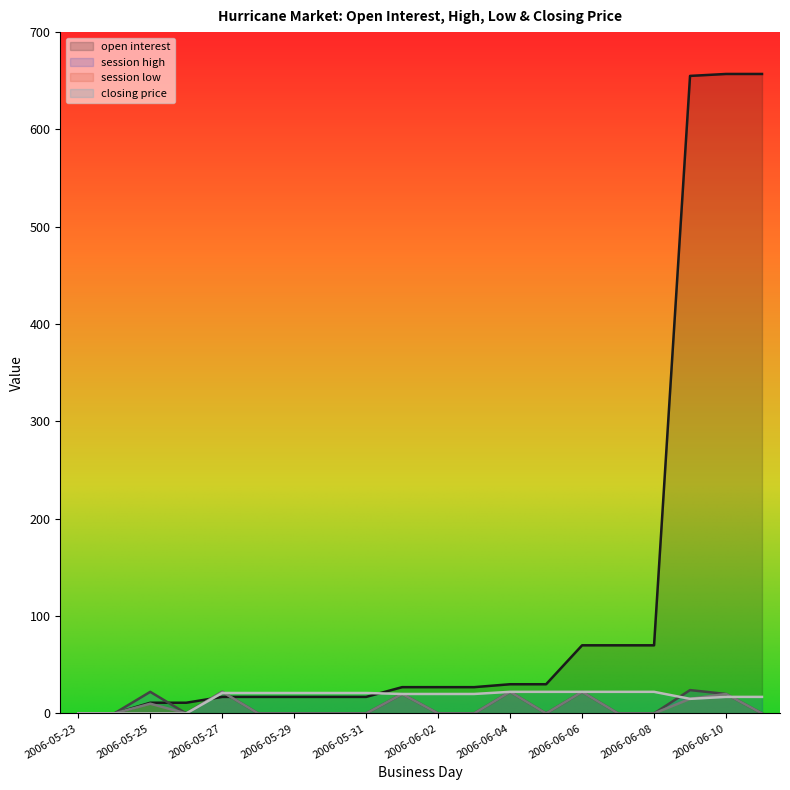

Where do closing price and session high first cross each other?

2006-05-27 and 2006-05-28